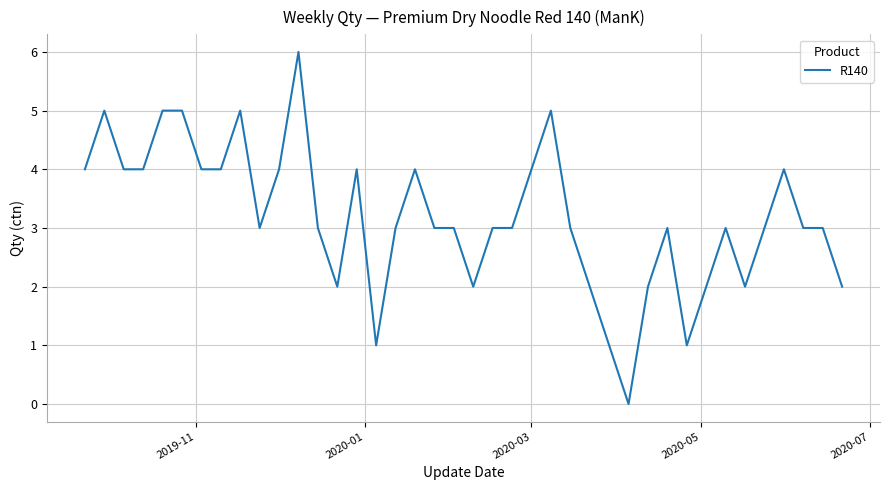

What is the greatest value displayed?

6